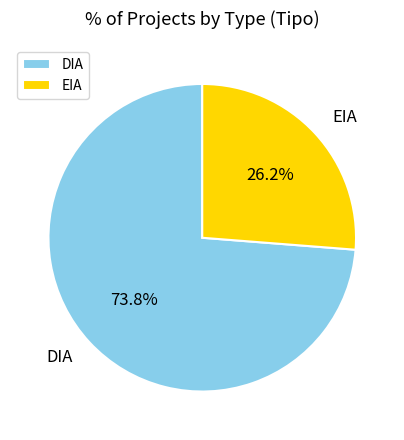

Which category accounts for the majority?

DIA